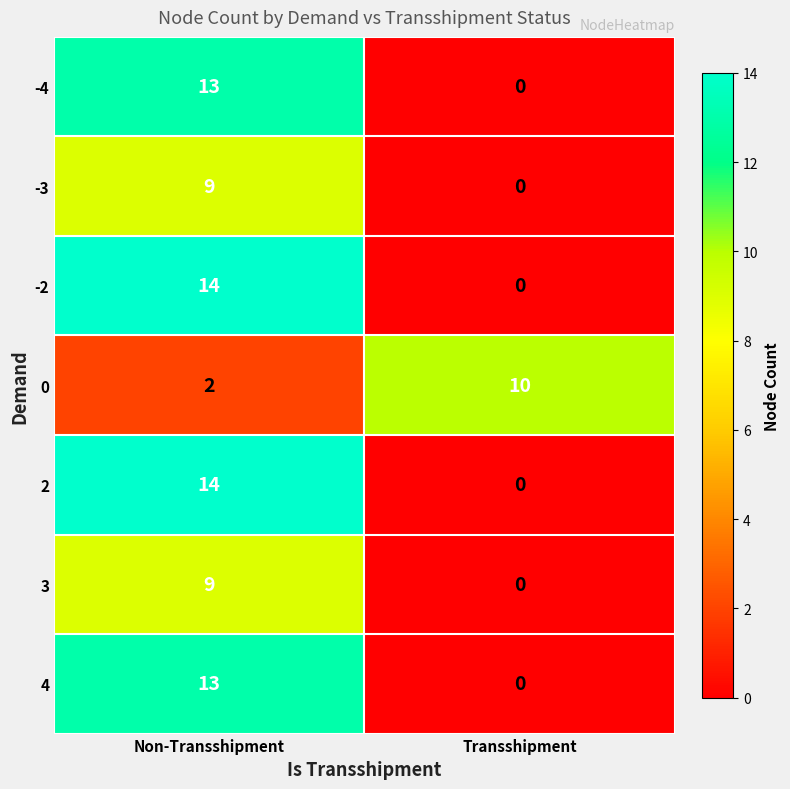

What is the spread (max minus min) of values at Transshipment?

10